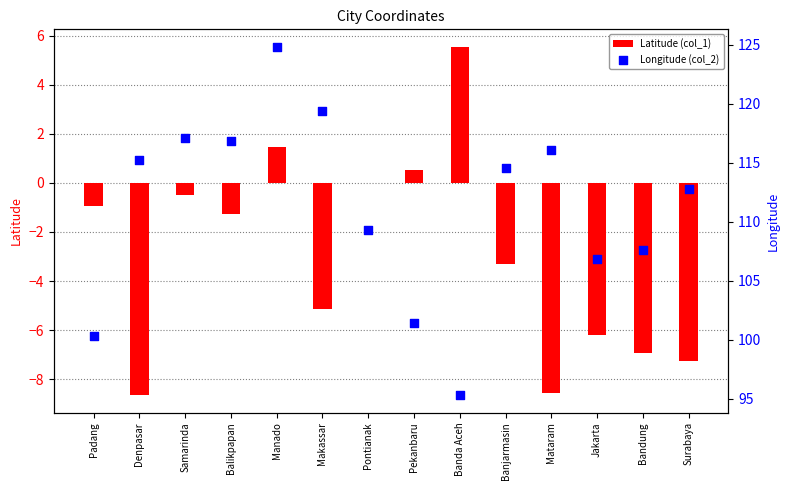

Which series has the largest Y range (max minus min)?

Longitude (col_2)